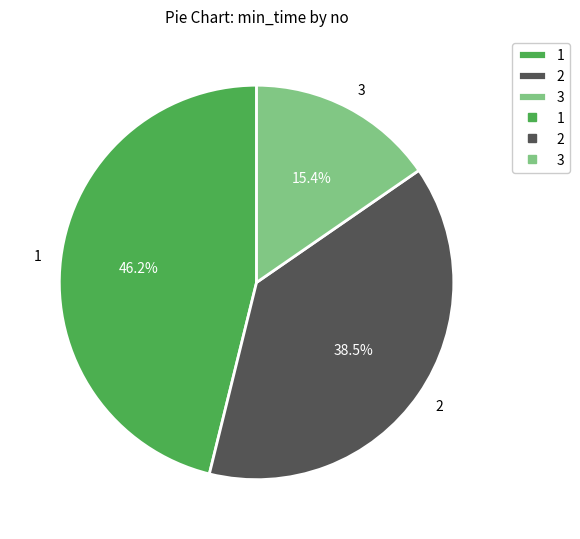

True or false: 1 accounts for 55% of the total.

False